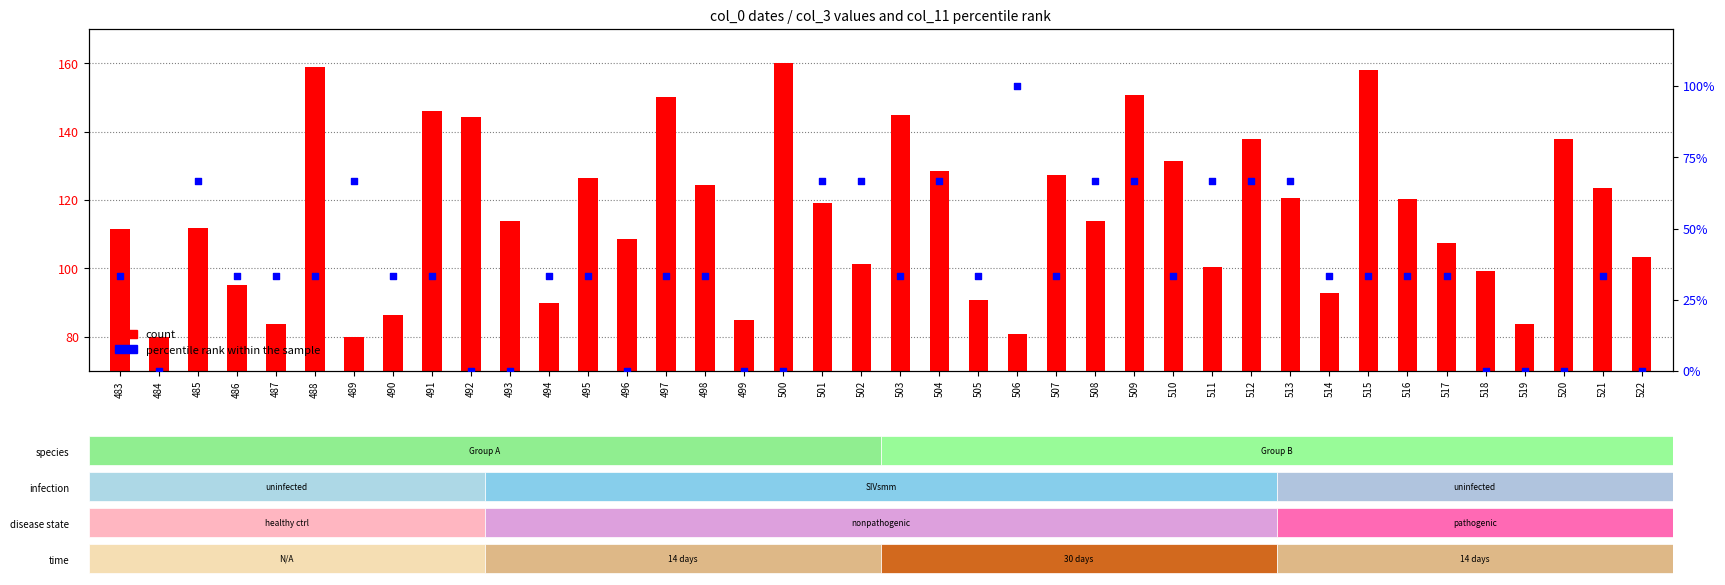

Which series reaches the maximum Y coordinate?

count